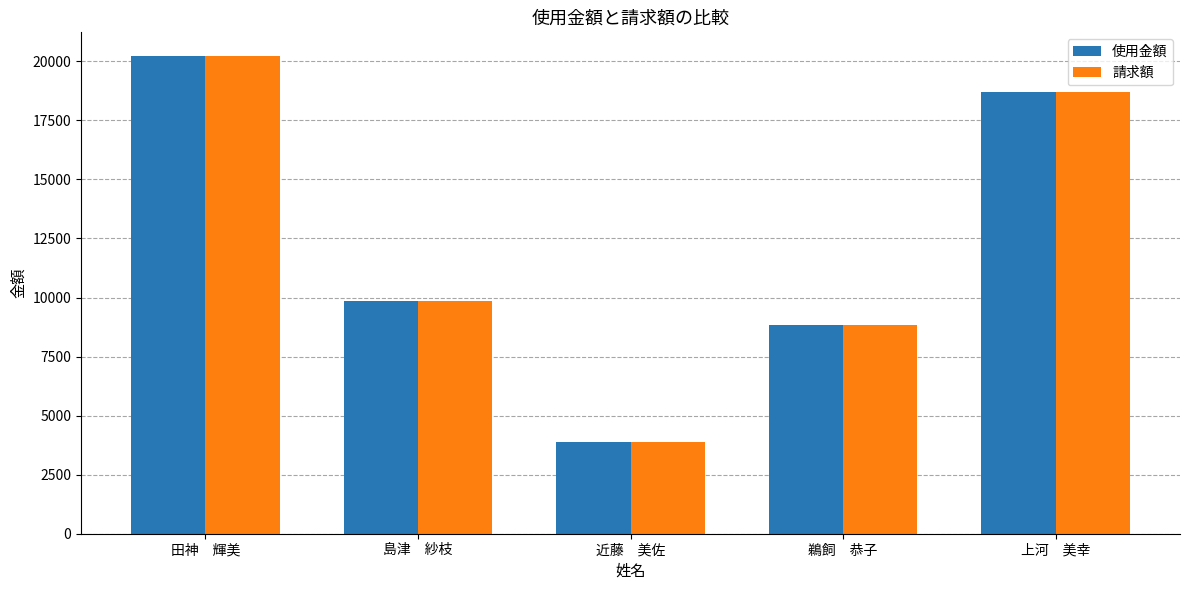

At how many categories does at least one series exceed 6724?

4